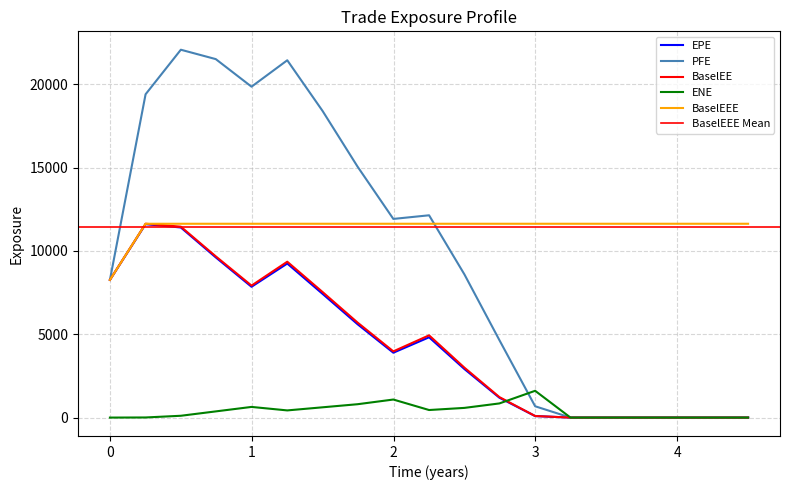

What is the value of the BaselEEE point at the 14th from the left?

11628.6